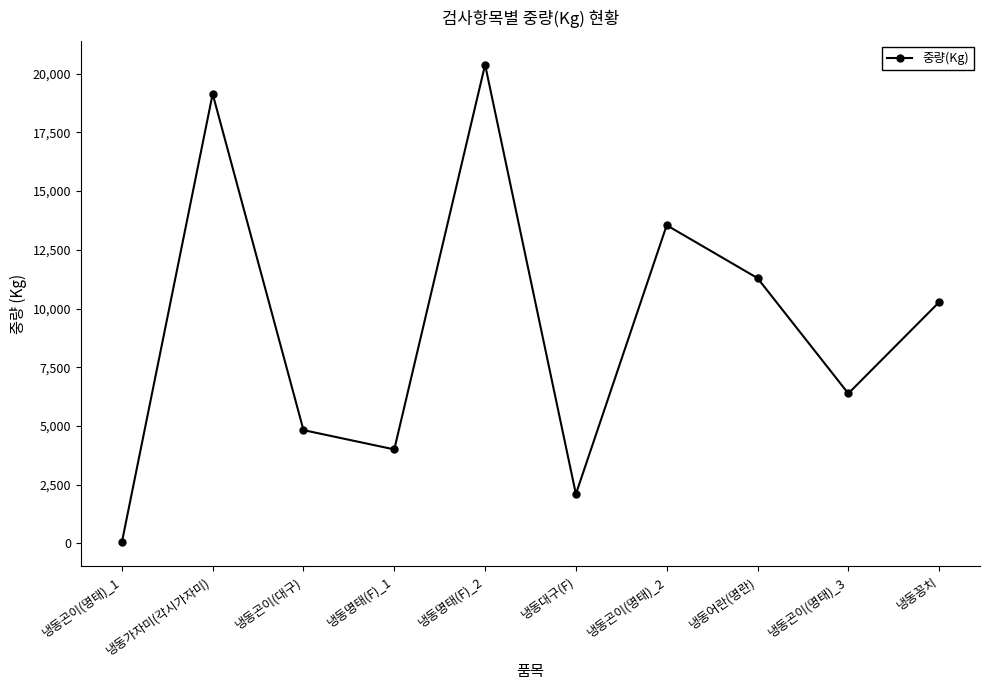

What is the difference between the maximum and minimum values?

20342